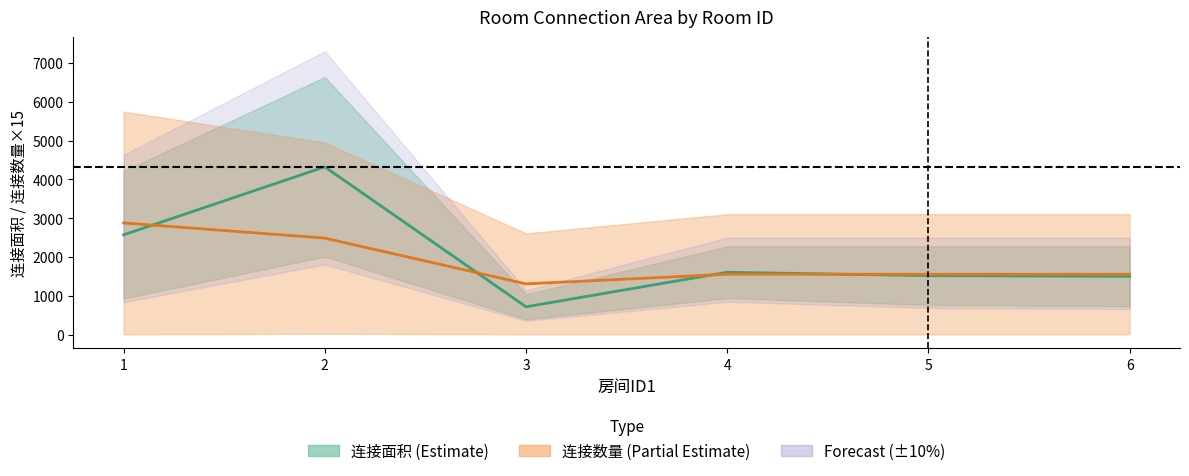

True or false: 连接数量 中心 and 连接面积 中心 intersect in this chart.

True